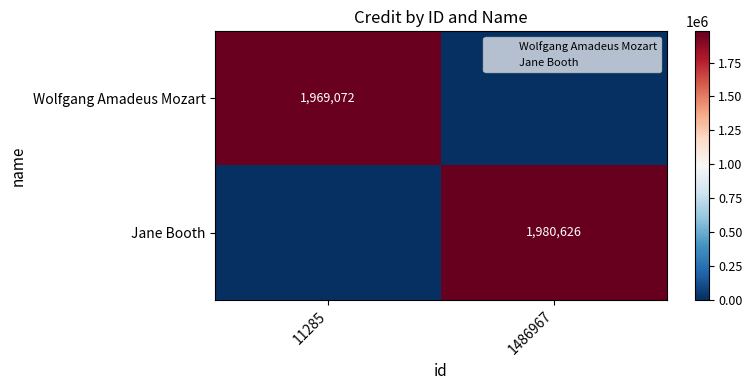

Which series has the widest spread of values?

Jane Booth